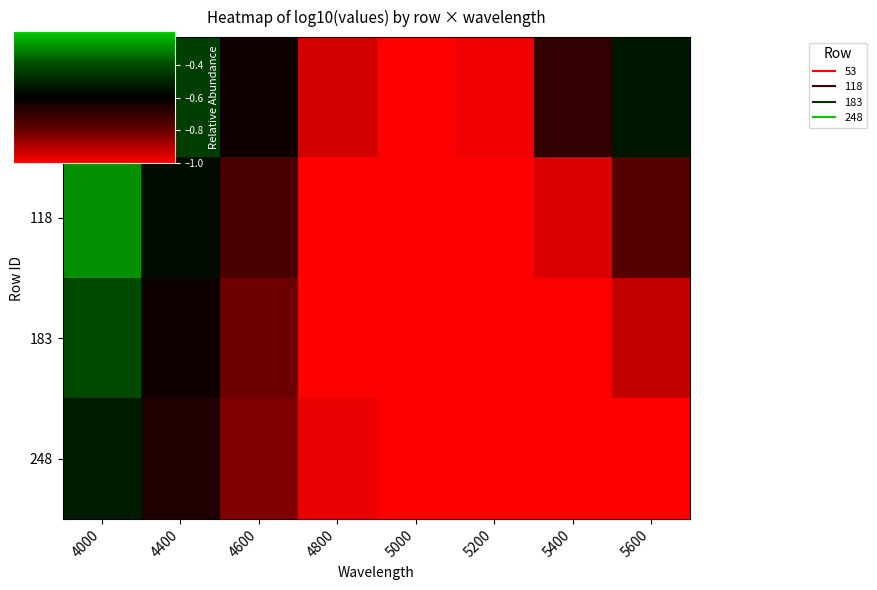

Reading left to right, what are all the values shown in this chart?

53: 4000=-0.2	4400=-0.4	4600=-0.6	4800=-0.9	5000=-1.0	5200=-1.0	5400=-0.7	5600=-0.5
118: 4000=-0.3	4400=-0.6	4600=-0.7	4800=-1.0	5000=-1.0	5200=-1.0	5400=-0.9	5600=-0.8
183: 4000=-0.4	4400=-0.6	4600=-0.8	4800=-1.0	5000=-1.0	5200=-1.0	5400=-1.0	5600=-0.9
248: 4000=-0.5	4400=-0.7	4600=-0.8	4800=-1.0	5000=-1.0	5200=-1.0	5400=-1.0	5600=-1.0